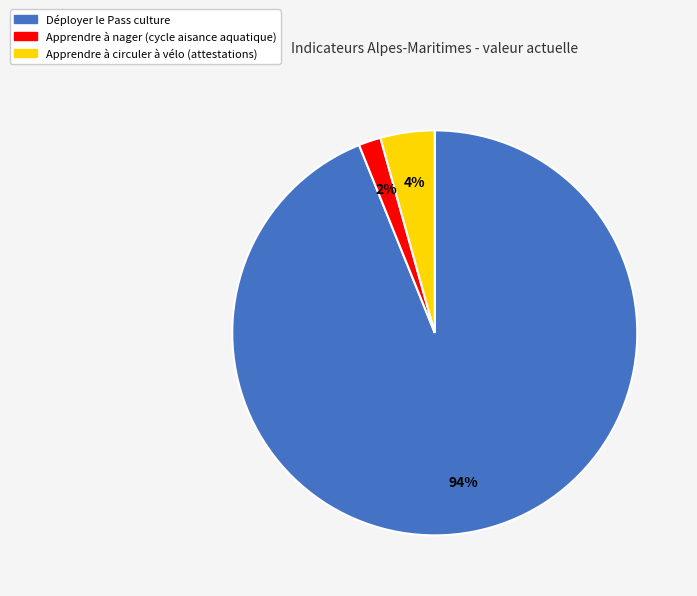

Do Déployer le Pass culture and Apprendre à nager (cycle aisance aquatique) together represent more than half of the pie?

Yes